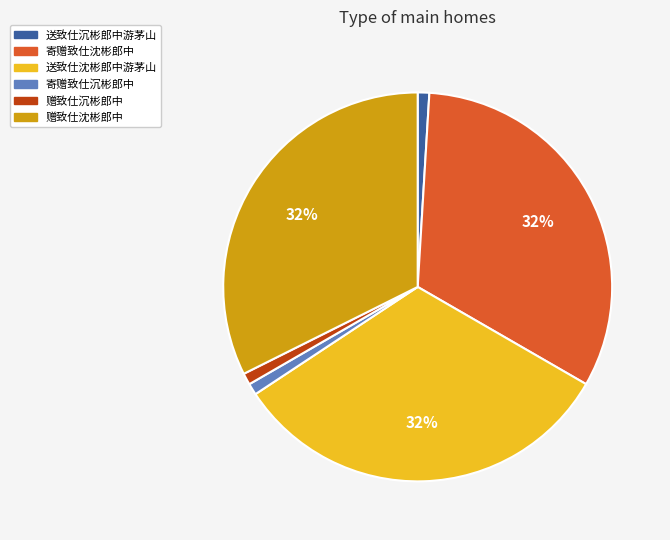

Is there any slice that represents more than half of the pie?

No